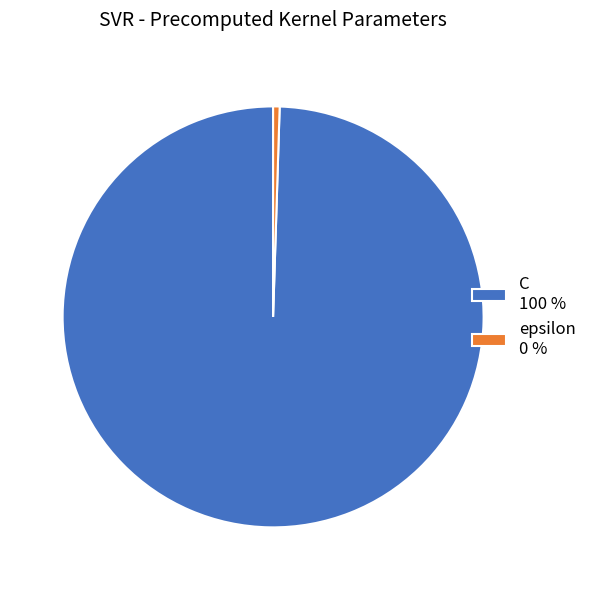

Which category accounts for the majority?

C